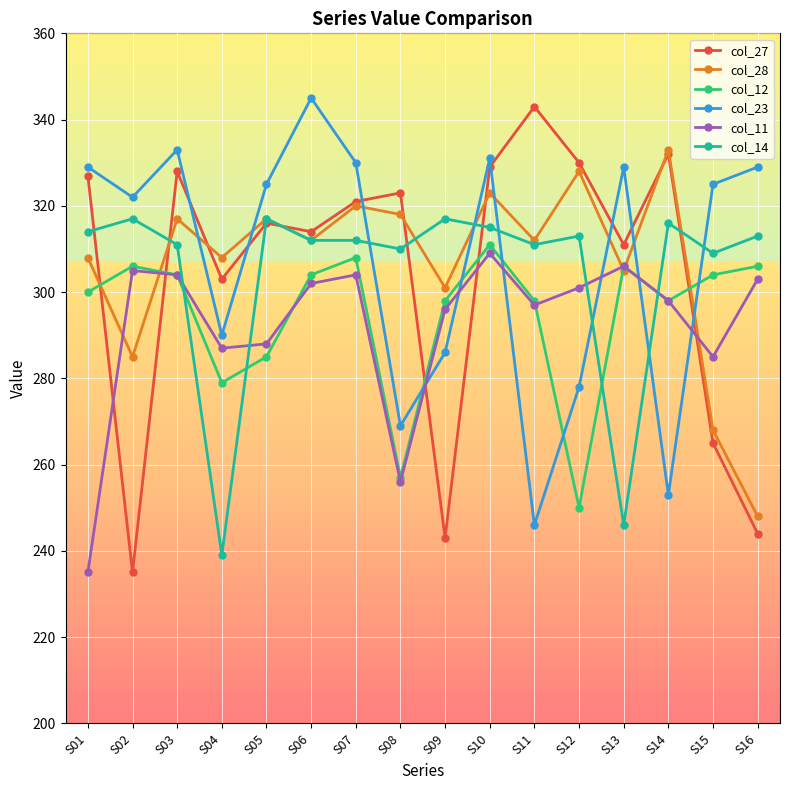

The col_11 series shows 296 at S09. True or false?

True